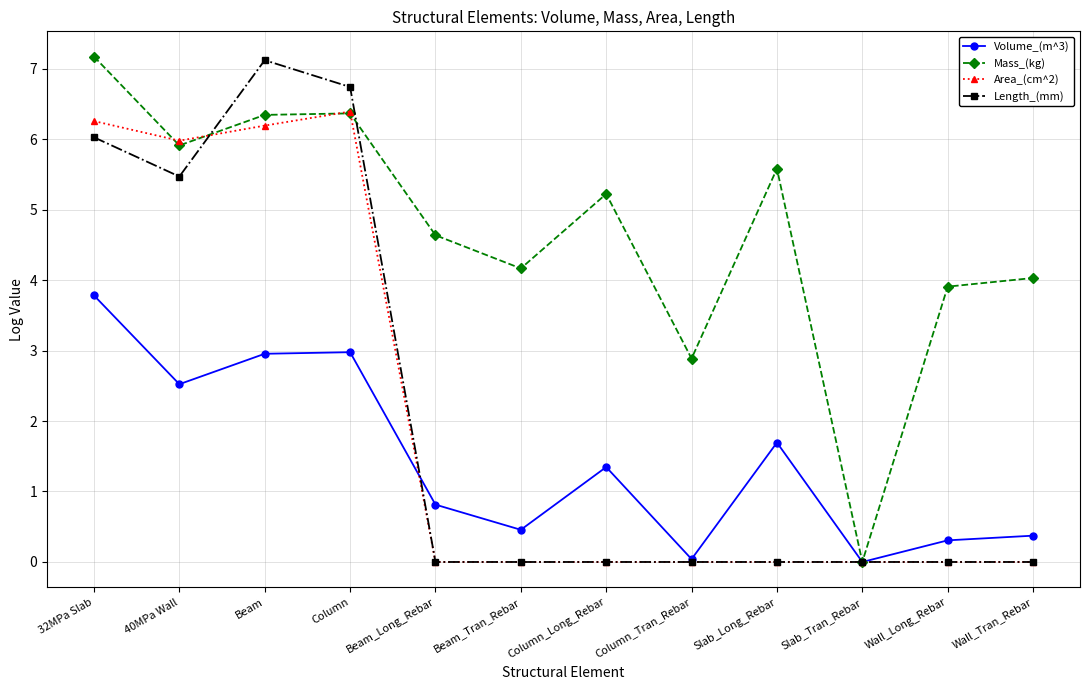

Where is the first local minimum for Mass_(kg)?

40MPa Wall